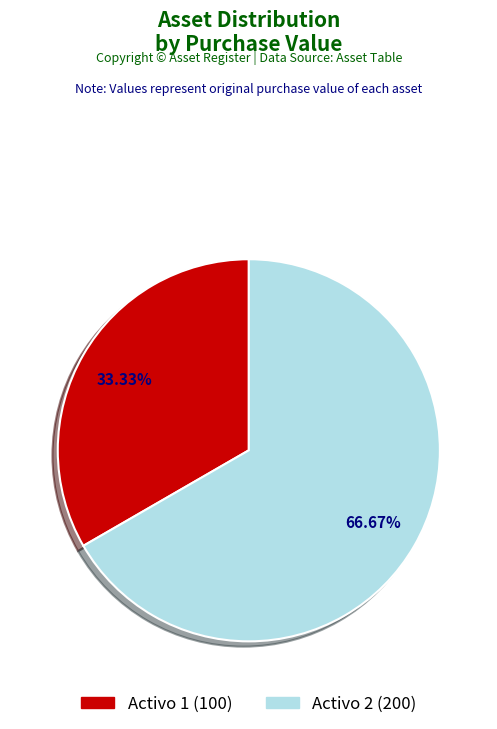

Is Activo 1 the majority of the pie?

No